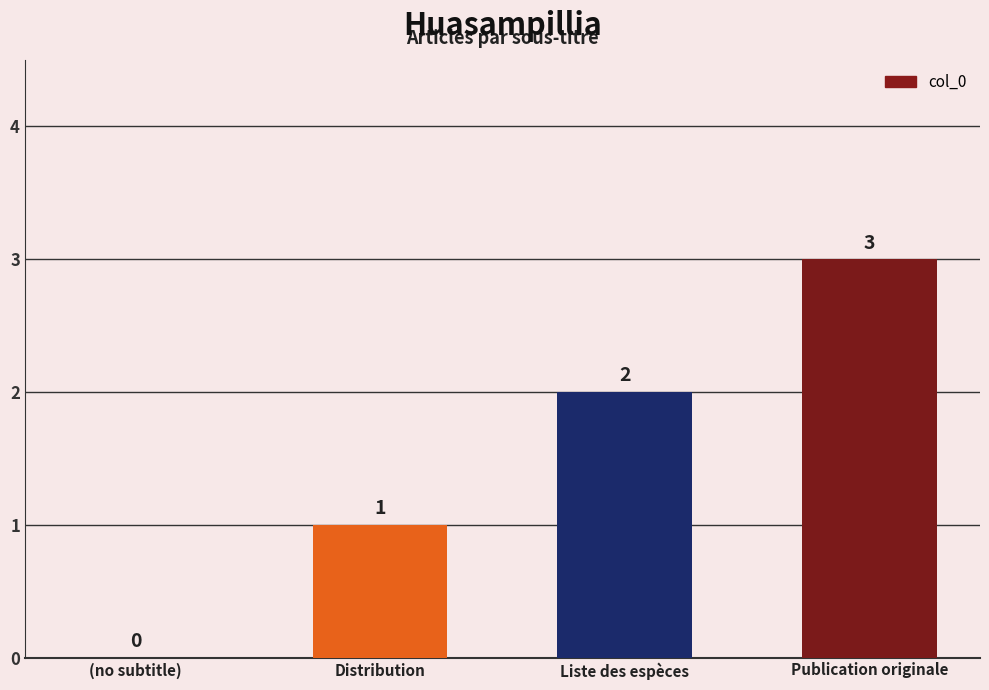

Are the bars horizontal?

No